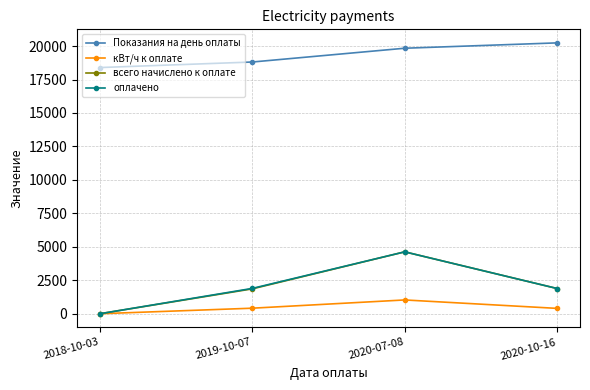

True or false: кВт/ч к оплате and Показания на день оплаты intersect in this chart.

False